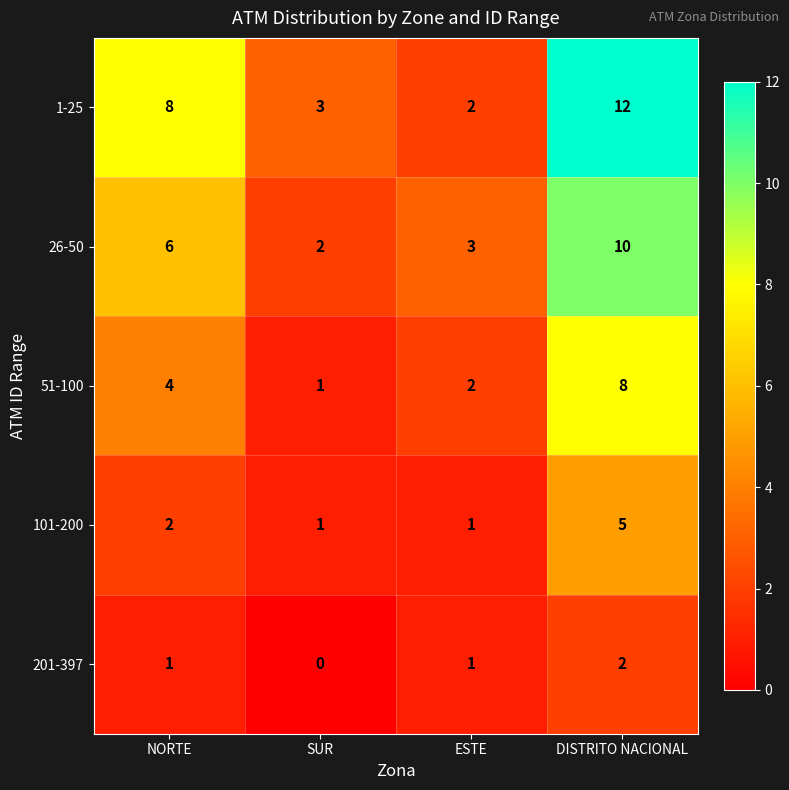

At which label is 51-100 closest to 4?

NORTE